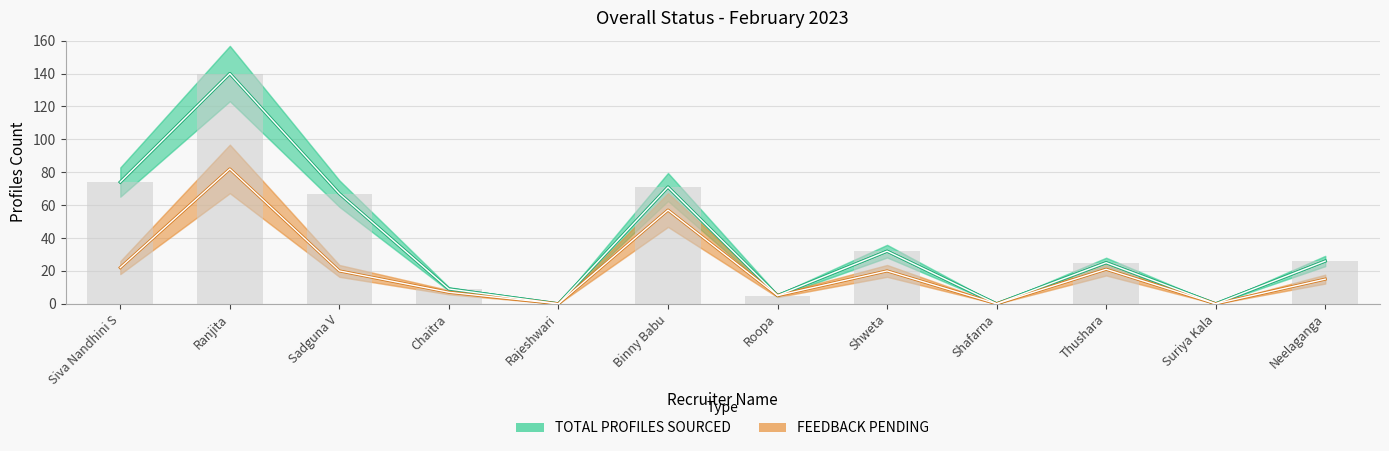

Where does the FEEDBACK PENDING series first go above 20?

Siva Nandhini S